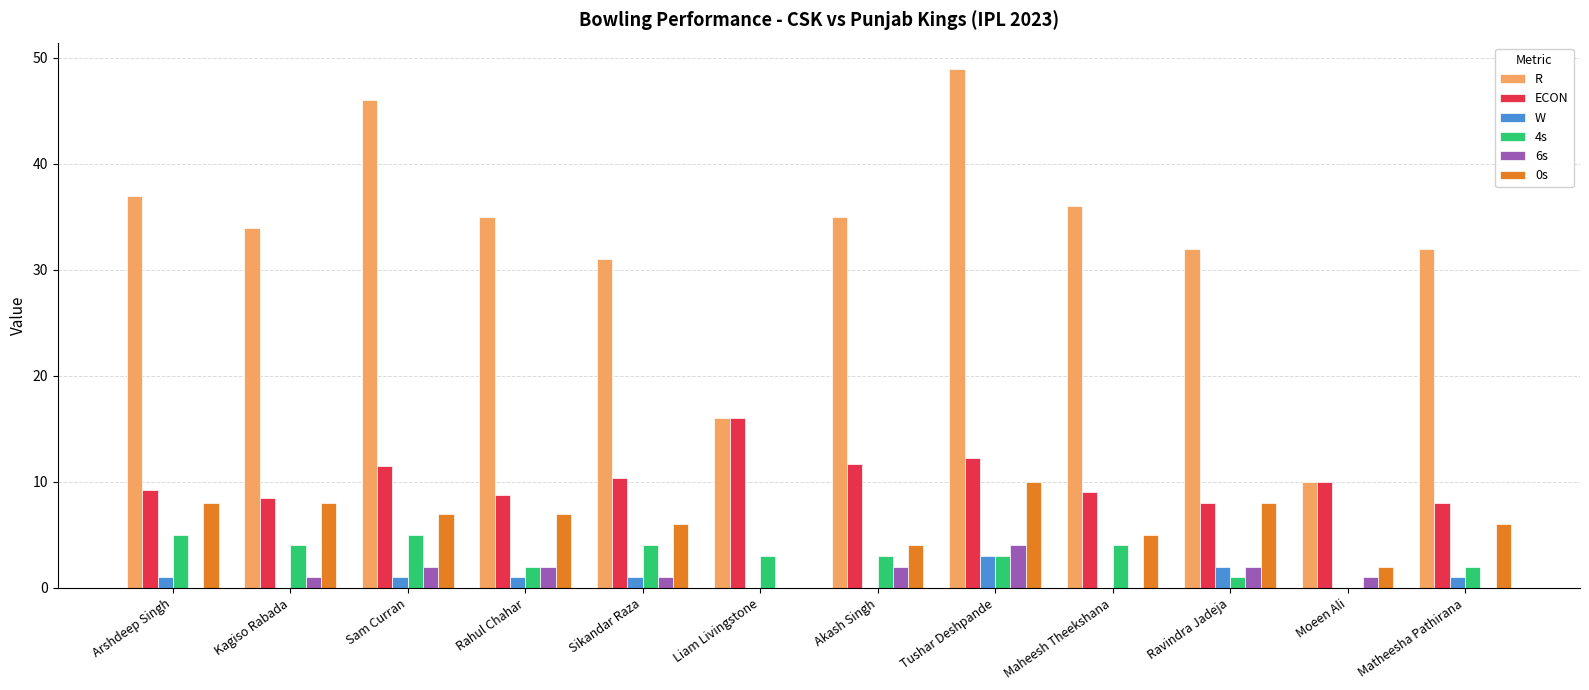

The value of W at Moeen Ali is 0.0. True or false?

True